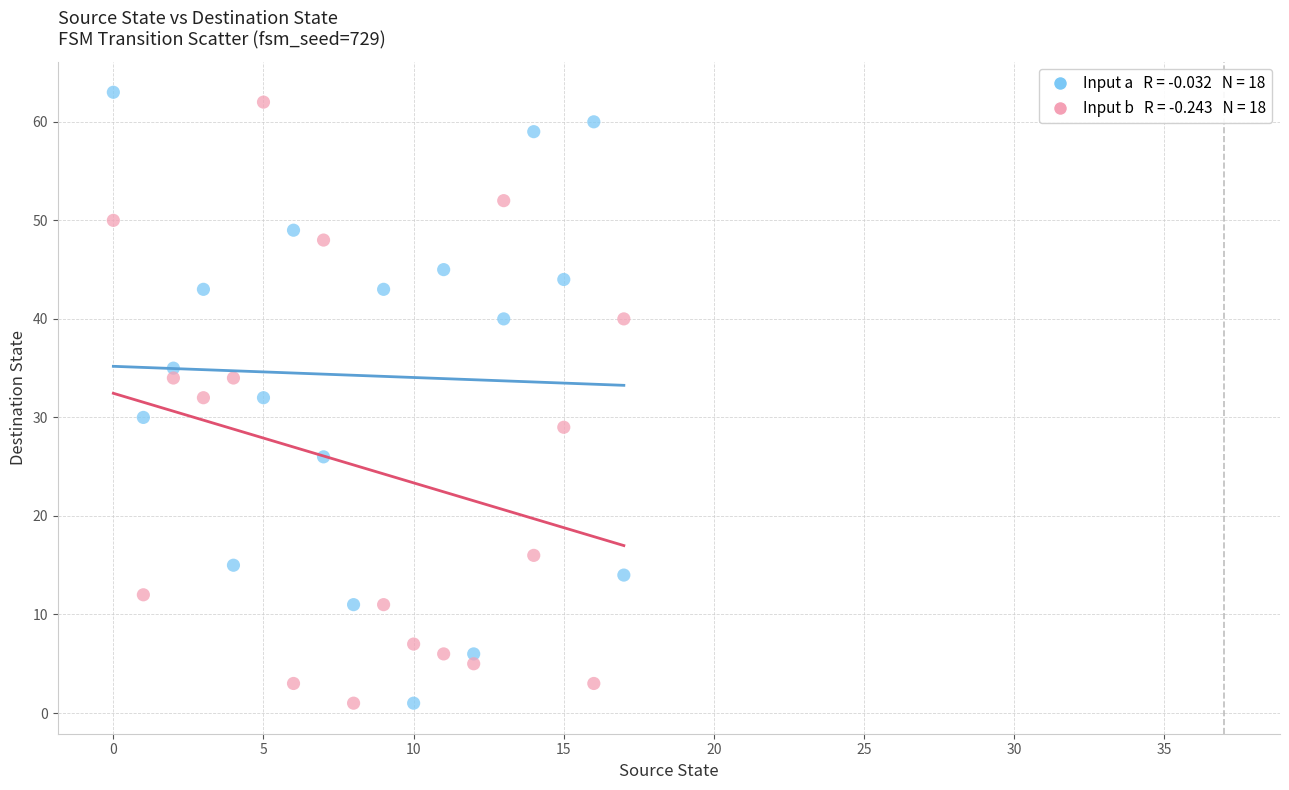

Across all data points, what is the range of Y values (max minus min)?

62